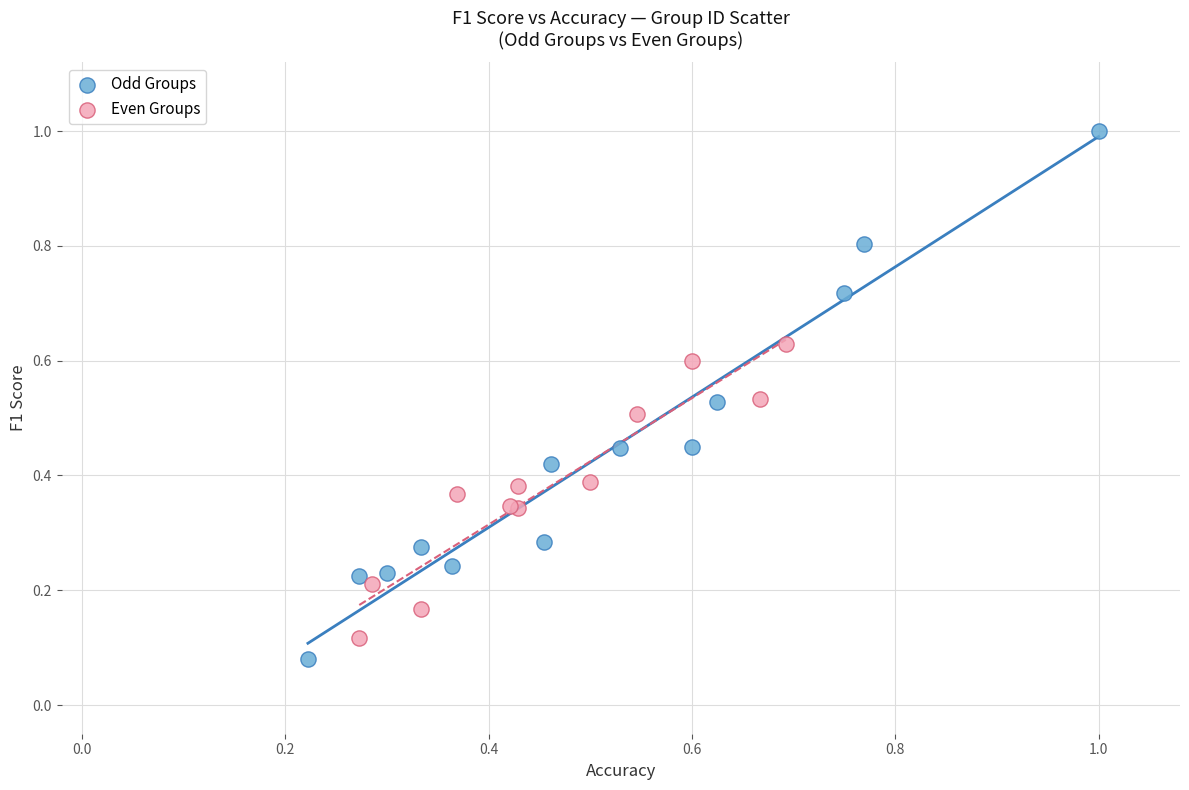

Which series contains the highest Y value?

Odd Groups